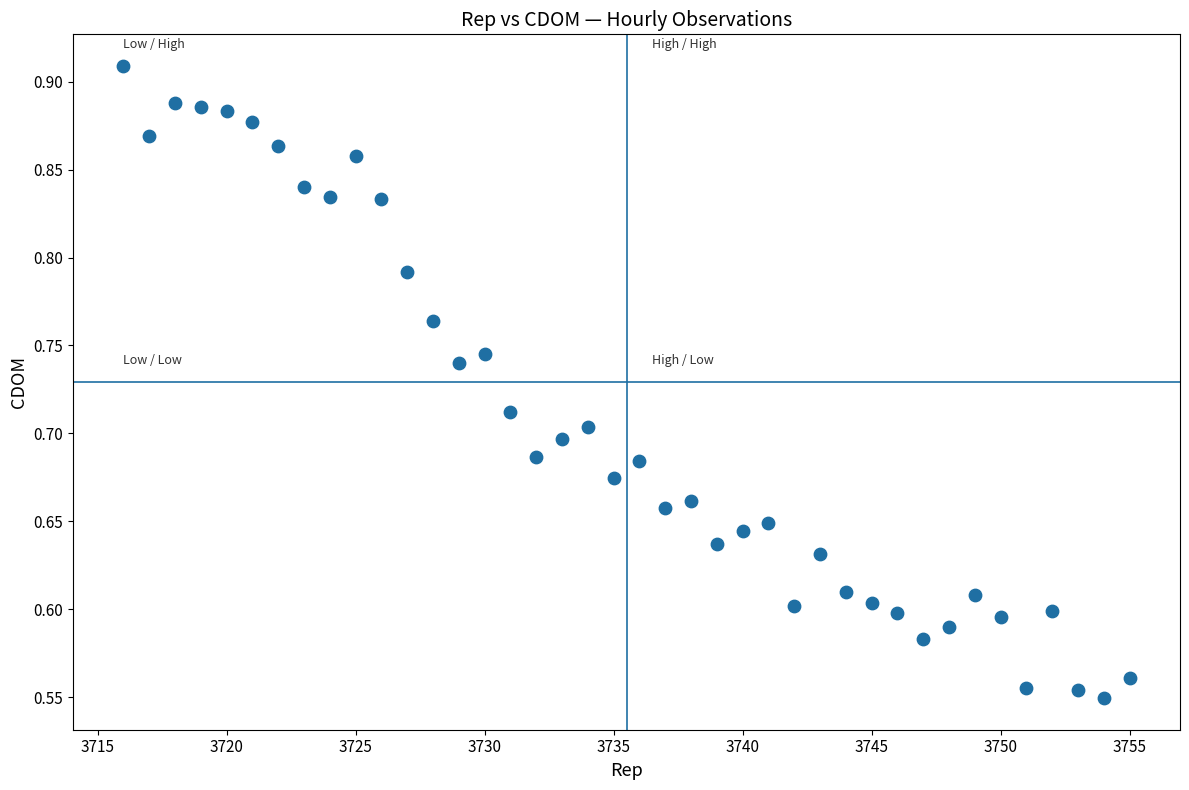

What is the range of X values (max minus min)?

39.0